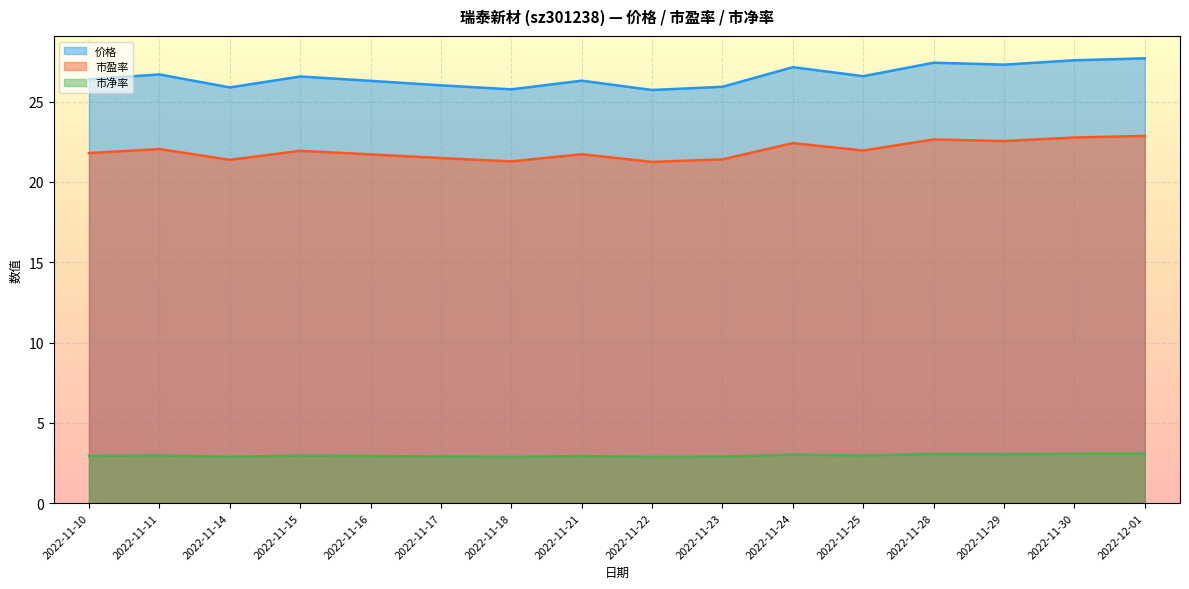

Reading right to left, list all the values displayed in this chart.

价格: 2022-12-01=27.7	2022-11-30=27.6	2022-11-29=27.3	2022-11-28=27.4	2022-11-25=26.6	2022-11-24=27.1	2022-11-23=25.9	2022-11-22=25.7	2022-11-21=26.3	2022-11-18=25.8	2022-11-17=26.0	2022-11-16=26.3	2022-11-15=26.6	2022-11-14=25.9	2022-11-11=26.7	2022-11-10=26.4
市盈率: 2022-12-01=22.9	2022-11-30=22.8	2022-11-29=22.6	2022-11-28=22.6	2022-11-25=22.0	2022-11-24=22.4	2022-11-23=21.4	2022-11-22=21.2	2022-11-21=21.7	2022-11-18=21.3	2022-11-17=21.5	2022-11-16=21.7	2022-11-15=21.9	2022-11-14=21.4	2022-11-11=22.1	2022-11-10=21.8
市净率: 2022-12-01=3.1	2022-11-30=3.1	2022-11-29=3.0	2022-11-28=3.1	2022-11-25=3.0	2022-11-24=3.0	2022-11-23=2.9	2022-11-22=2.9	2022-11-21=2.9	2022-11-18=2.9	2022-11-17=2.9	2022-11-16=2.9	2022-11-15=3.0	2022-11-14=2.9	2022-11-11=3.0	2022-11-10=2.9